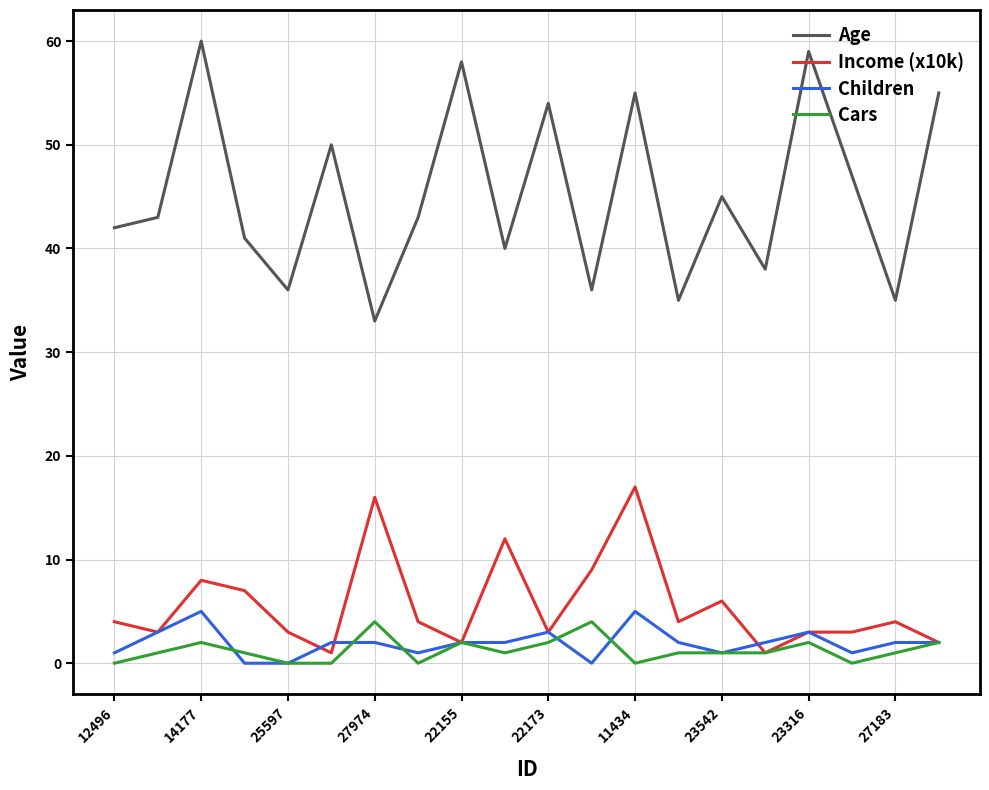

What is the highest value of the Children series?

5